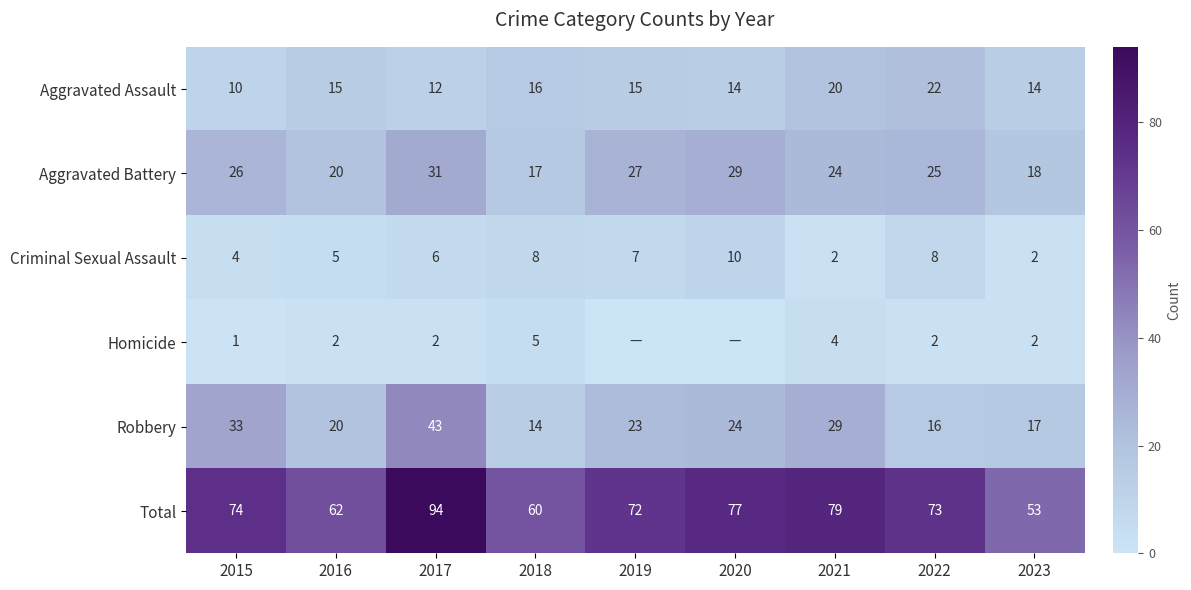

At which category does the chart reach its peak across all series?

2017